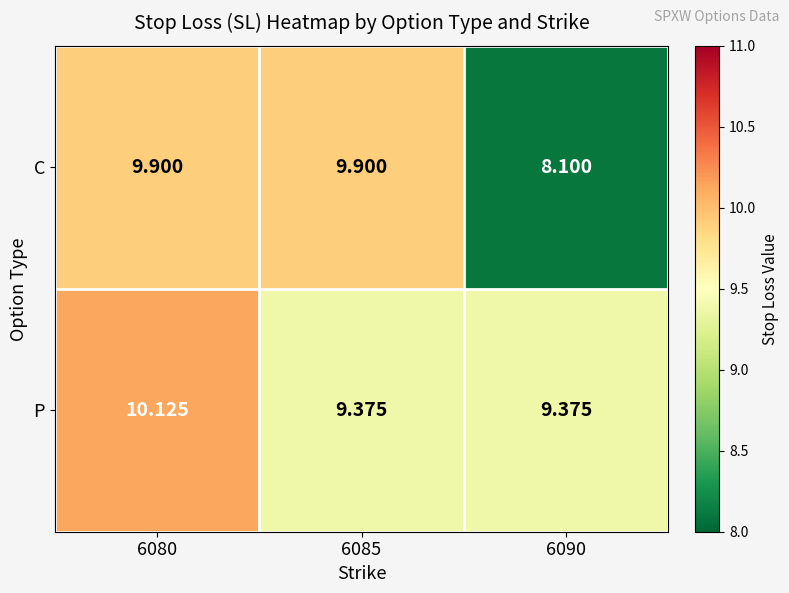

Which series has the largest range (max minus min)?

C